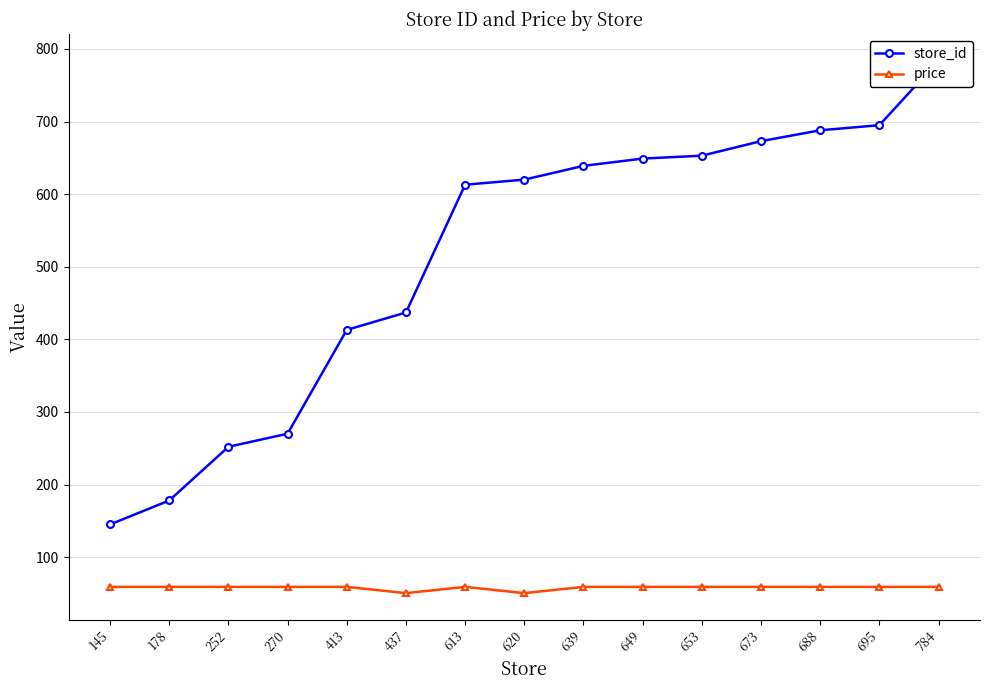

How many lines are shown in the chart?

2